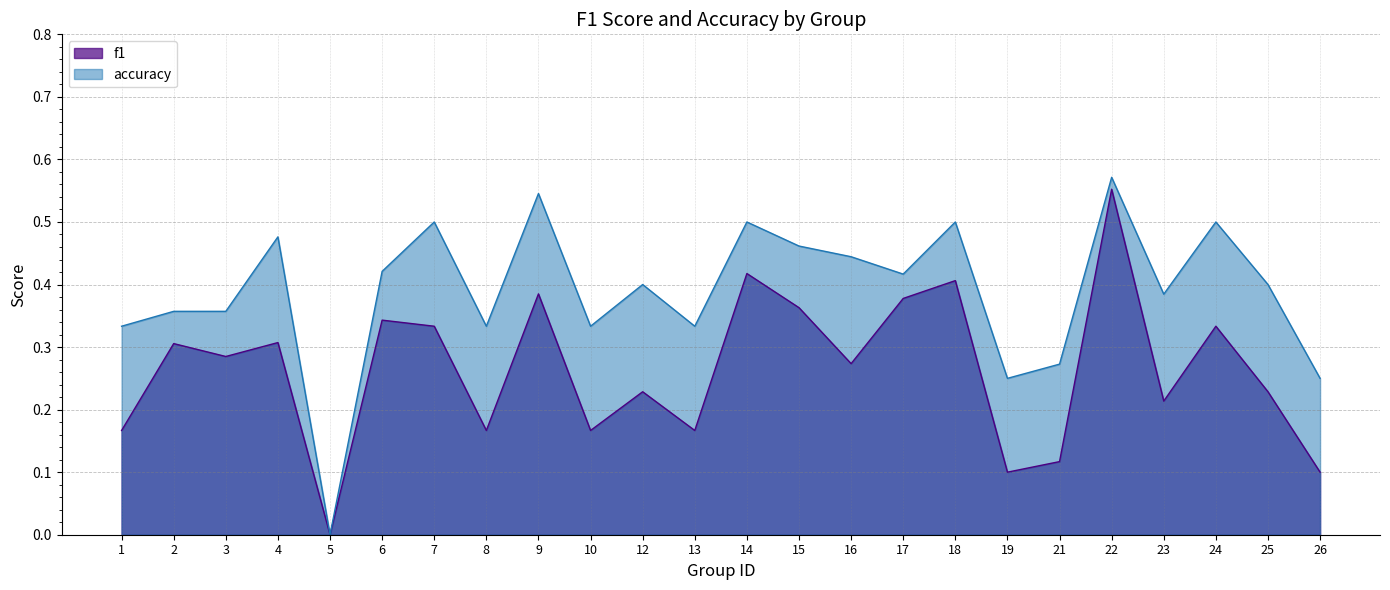

True or false: f1 has more than 2 points higher than both neighbors.

True